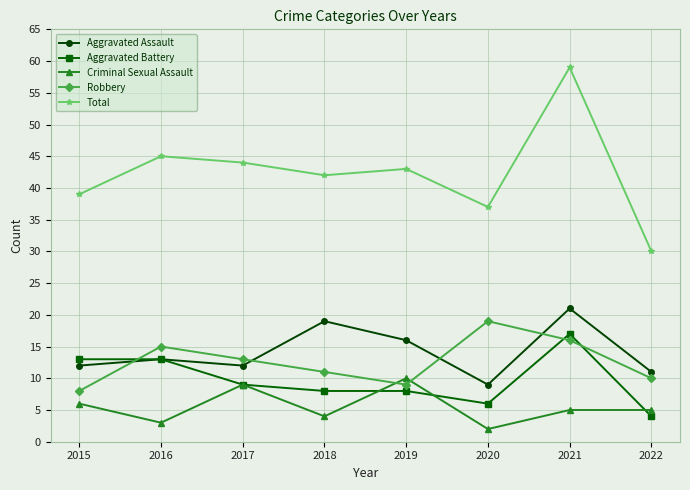

Is this an area chart (filled region under the line)?

No